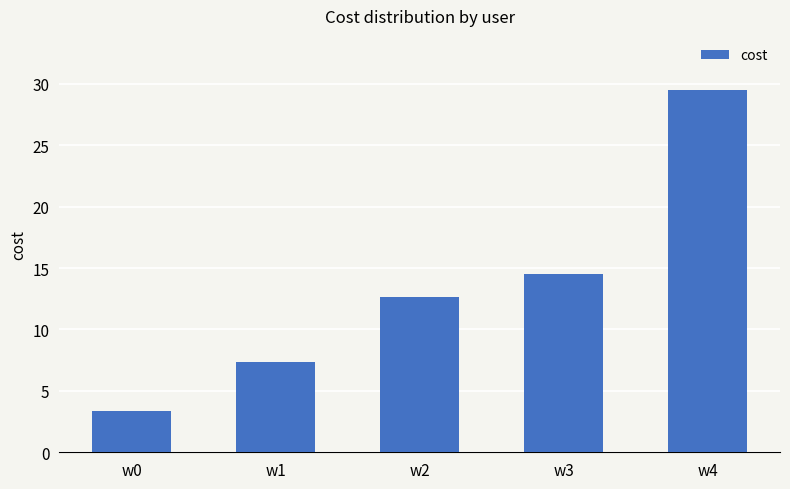

What is the smallest value displayed?

3.4